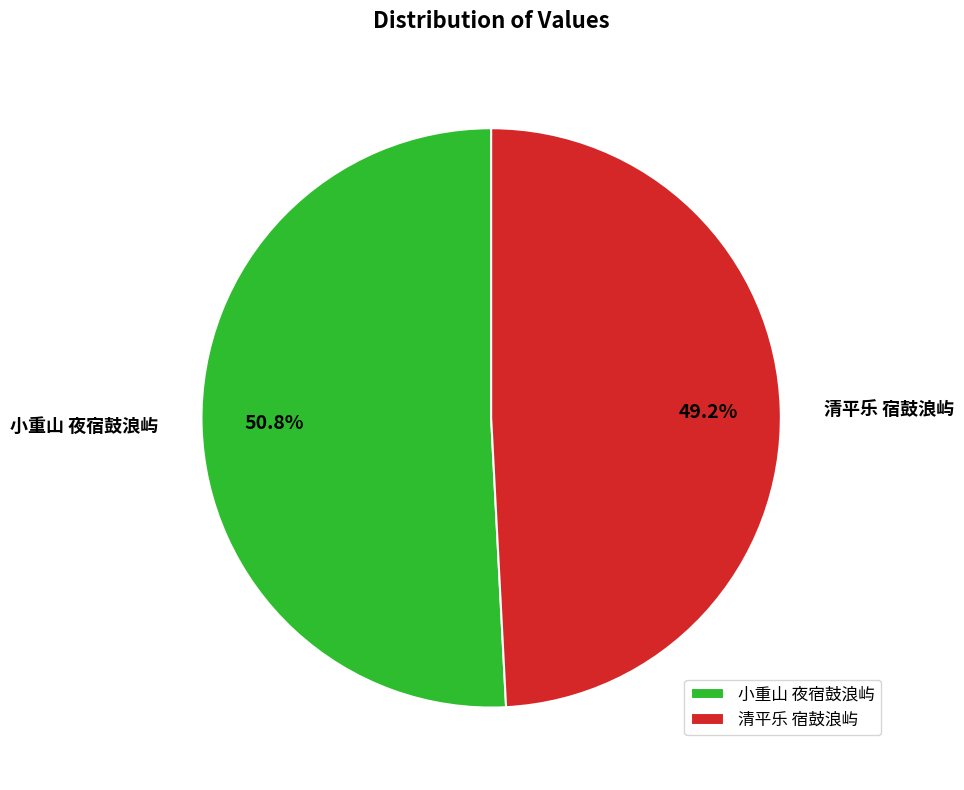

To the nearest percent, what is the combined percentage of 小重山 夜宿鼓浪屿 and 清平乐 宿鼓浪屿?

100%